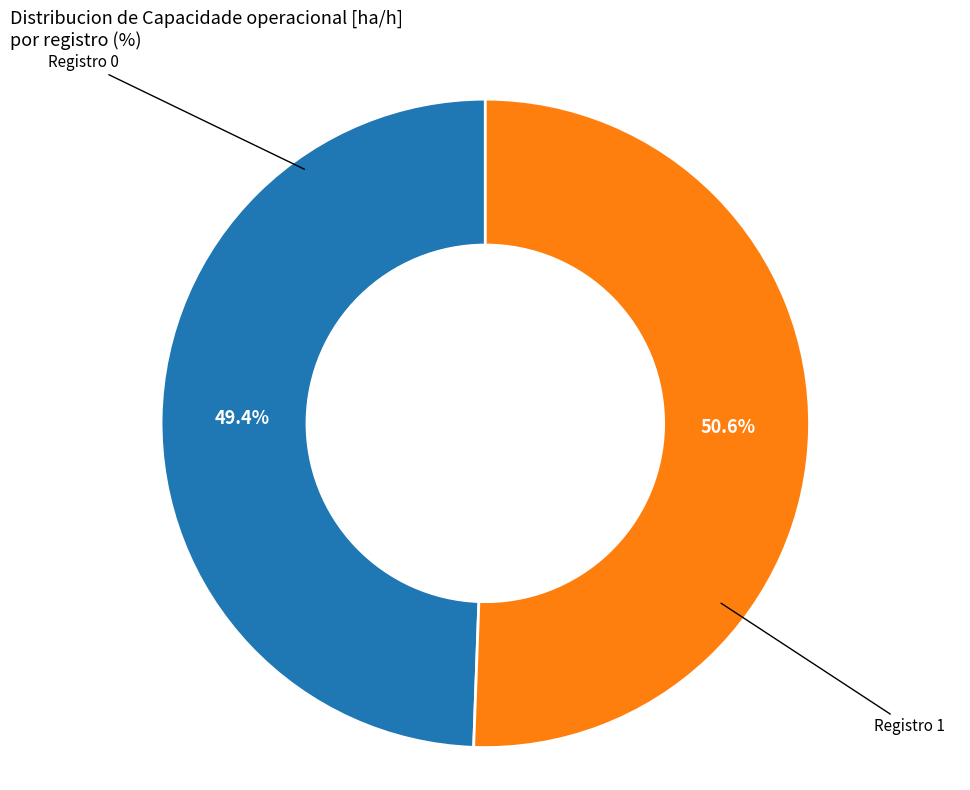

Does any single category account for the majority?

Yes